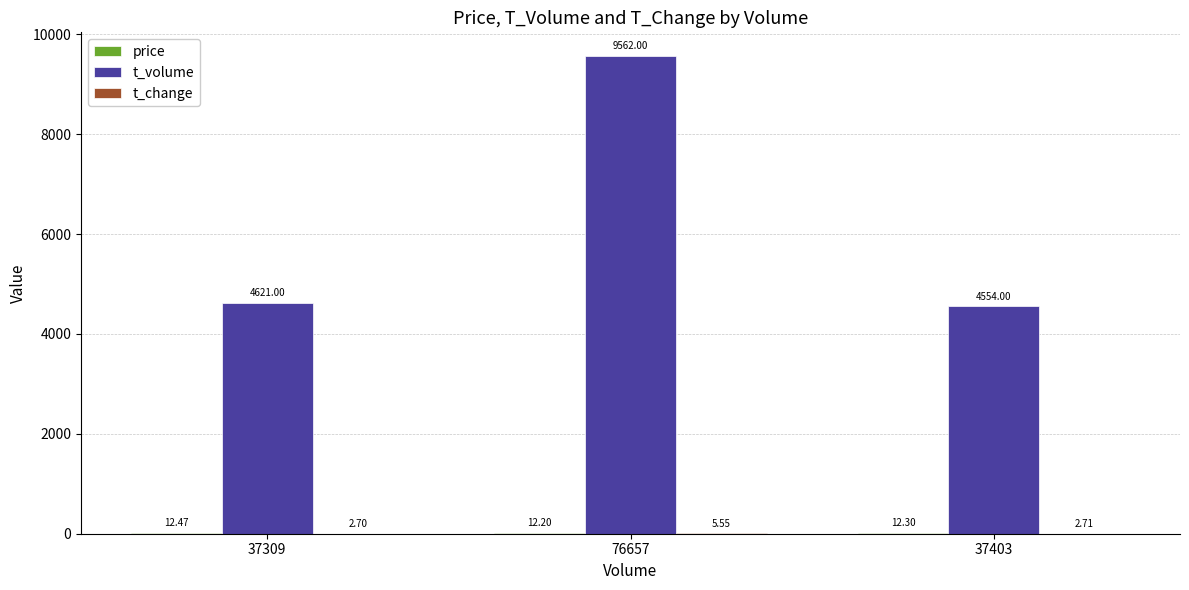

Which series changed the most between 76657 and 37403?

t_volume